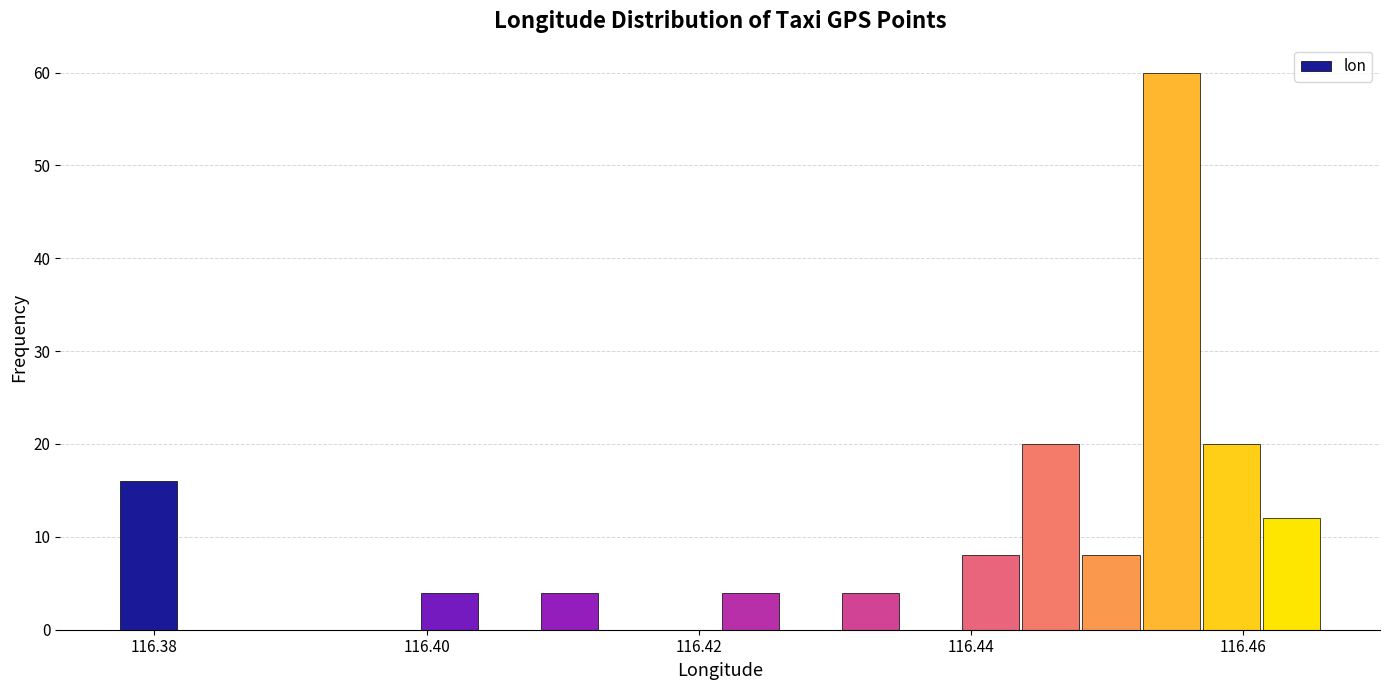

Around what value on the x-axis is the tallest bar? Give the approximate position of its centre, as read against the axis.

116.454